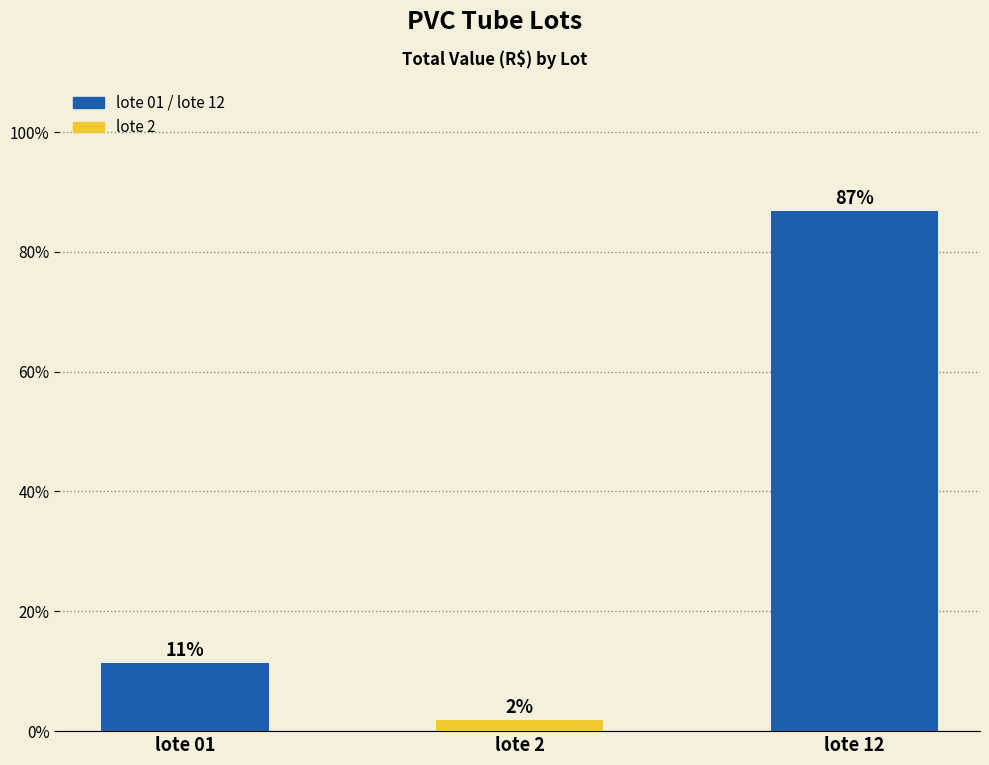

What is the minimum value shown in the chart?

1.8